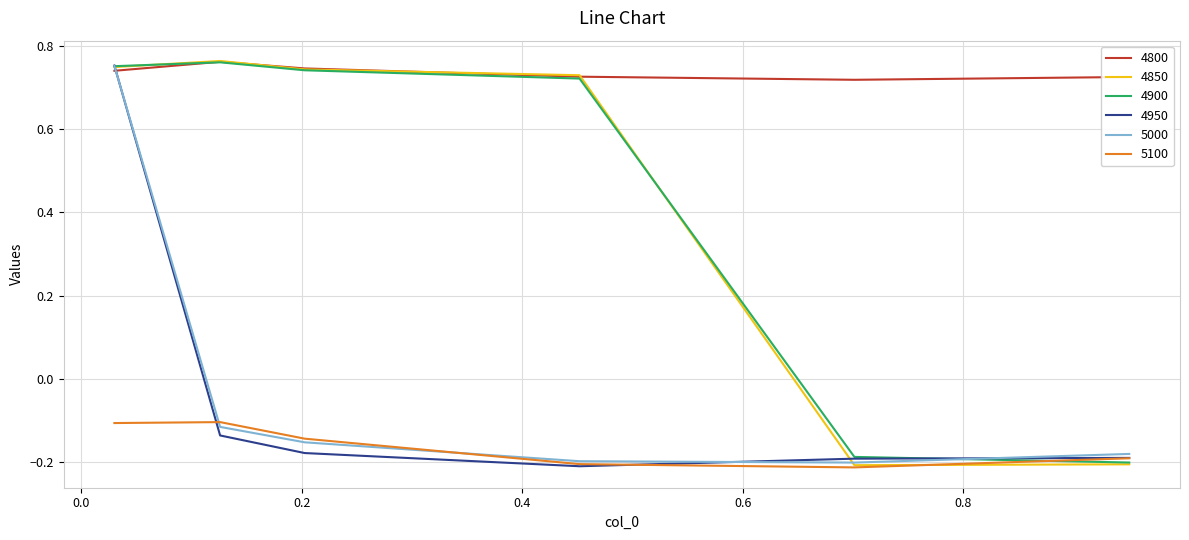

True or false: 5100 and 4800 intersect in this chart.

False